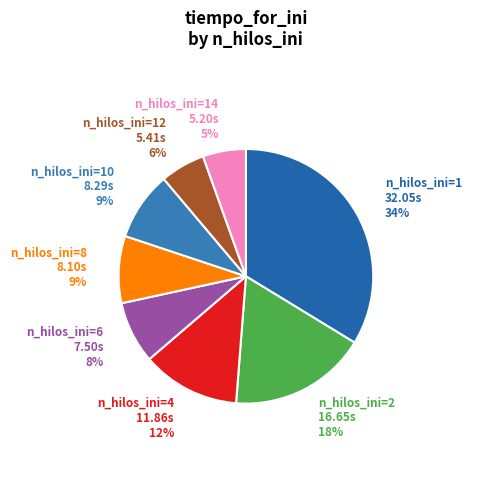

To the nearest percent, what is the average slice percentage?

12%